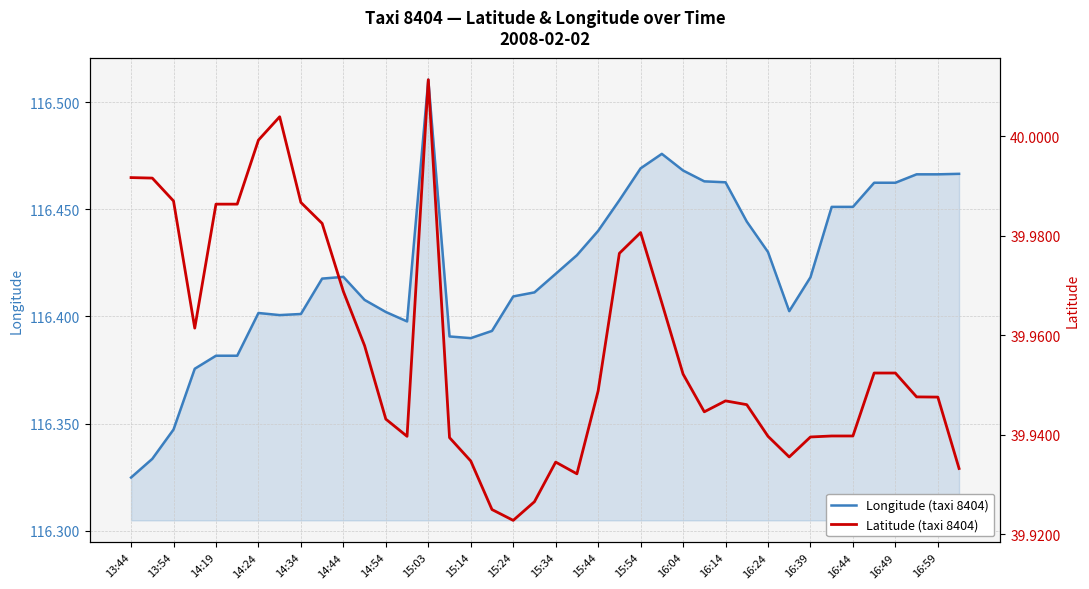

What is the maximum value shown in the chart?

116.5